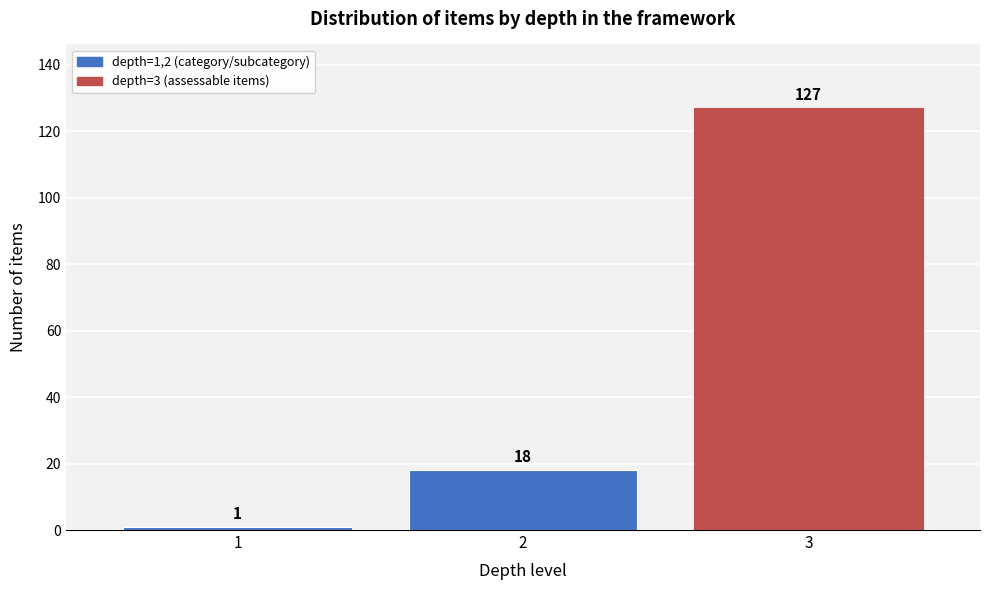

Reading left to right, transcribe all the data shown in this chart.

1	18	127